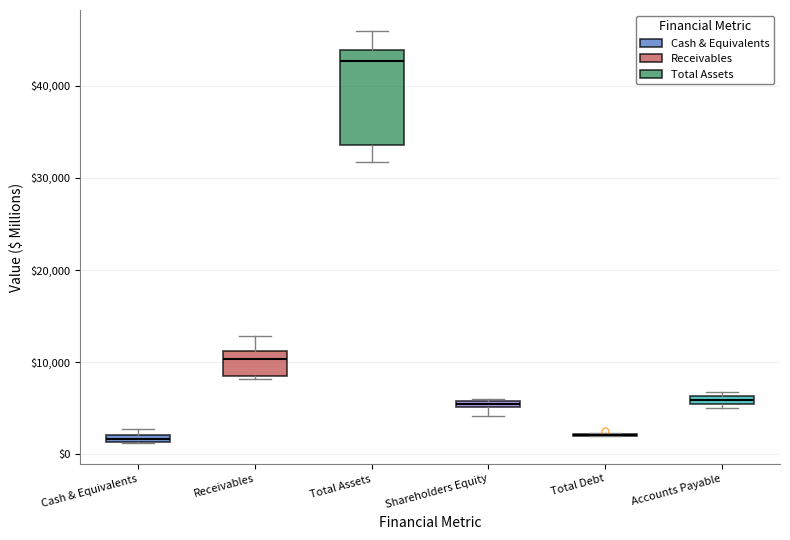

Which box is the tallest, from its lower edge to its upper edge?

Total Assets